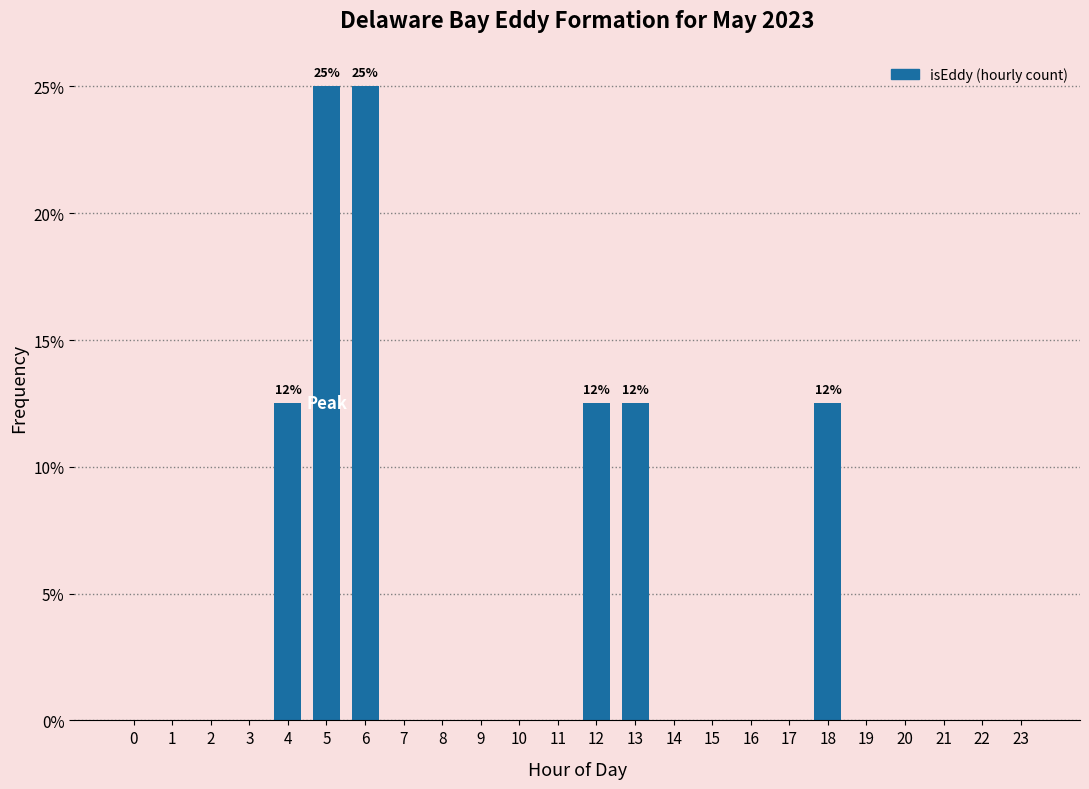

What is the greatest value displayed?

25.0